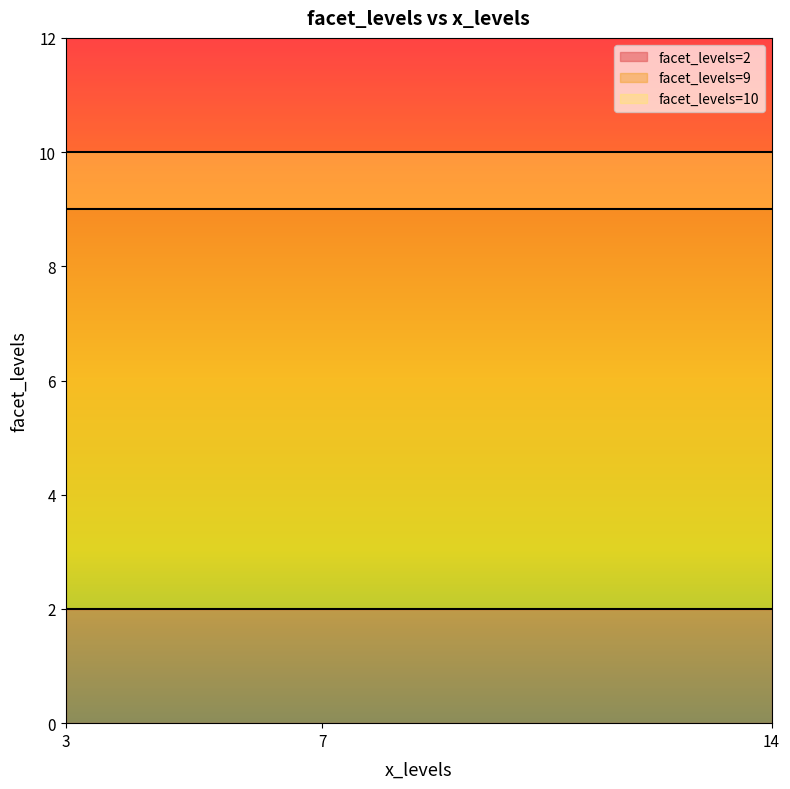

Between 3 and 3, which is larger?

3